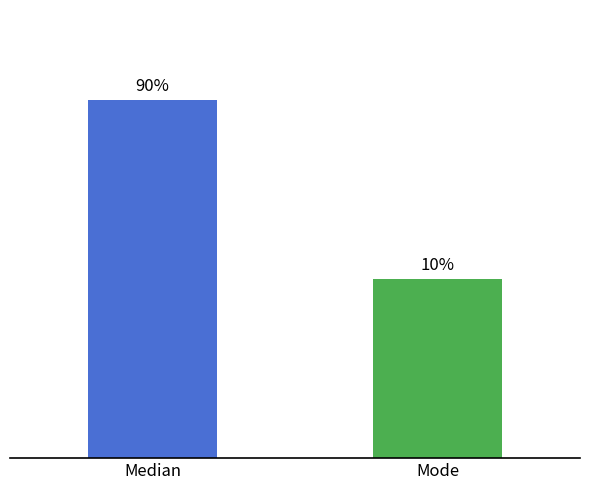

Which label corresponds to the smallest value in the chart?

Mode